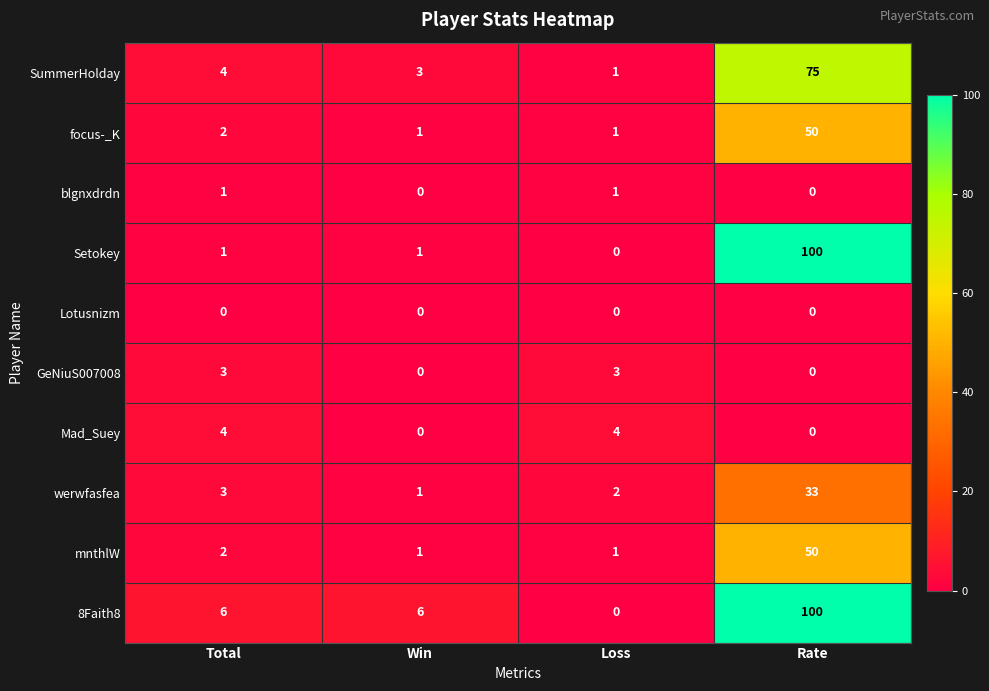

The value of SummerHolday at Rate is 75. True or false?

True